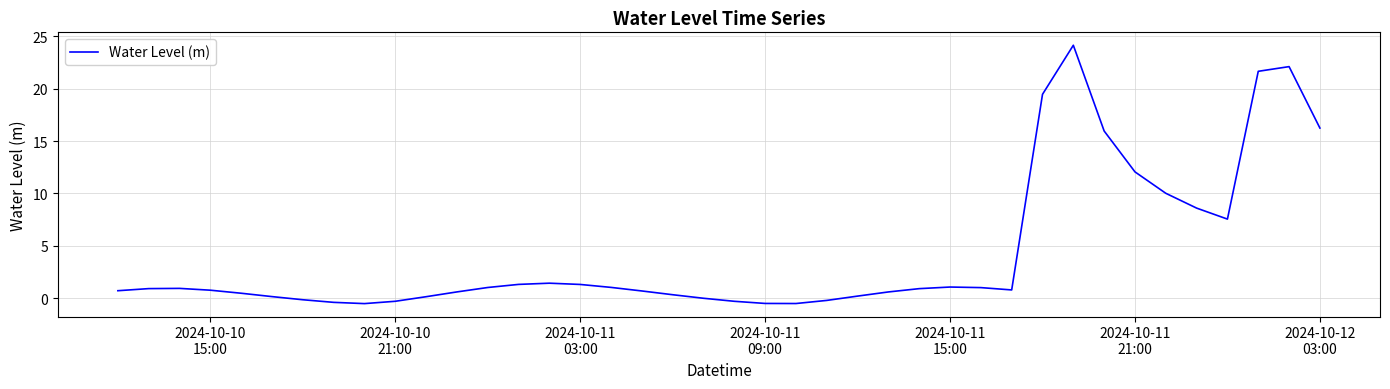

What is the difference between the maximum and minimum values?

24.6